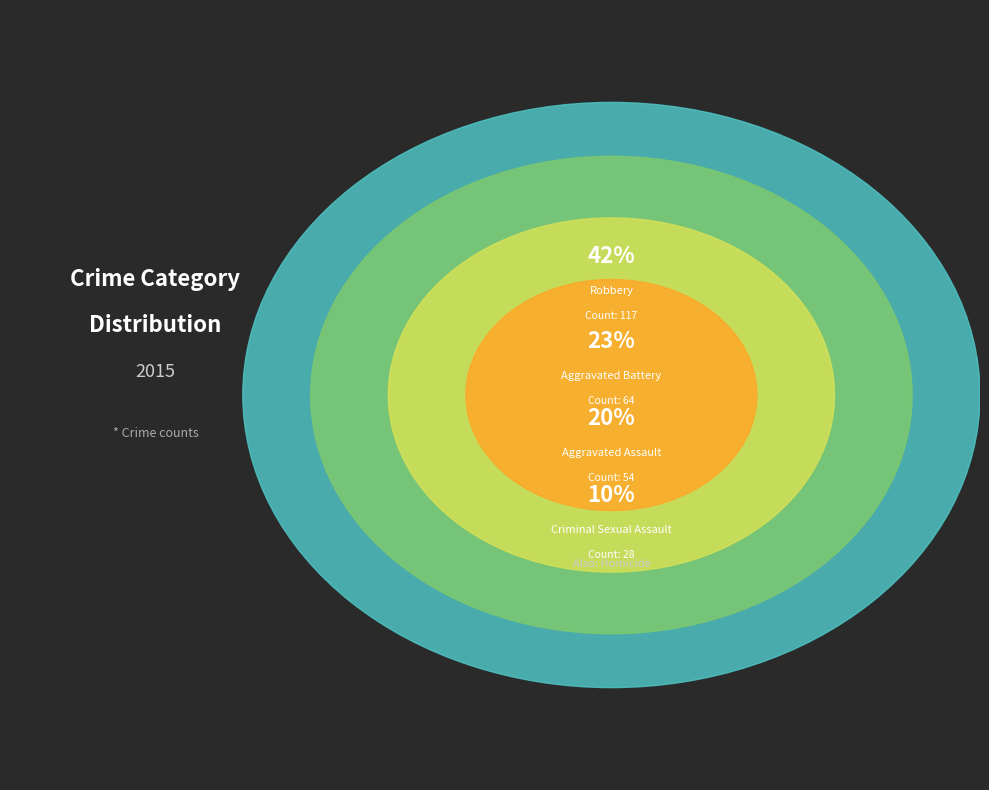

Is there a majority slice in this chart?

No